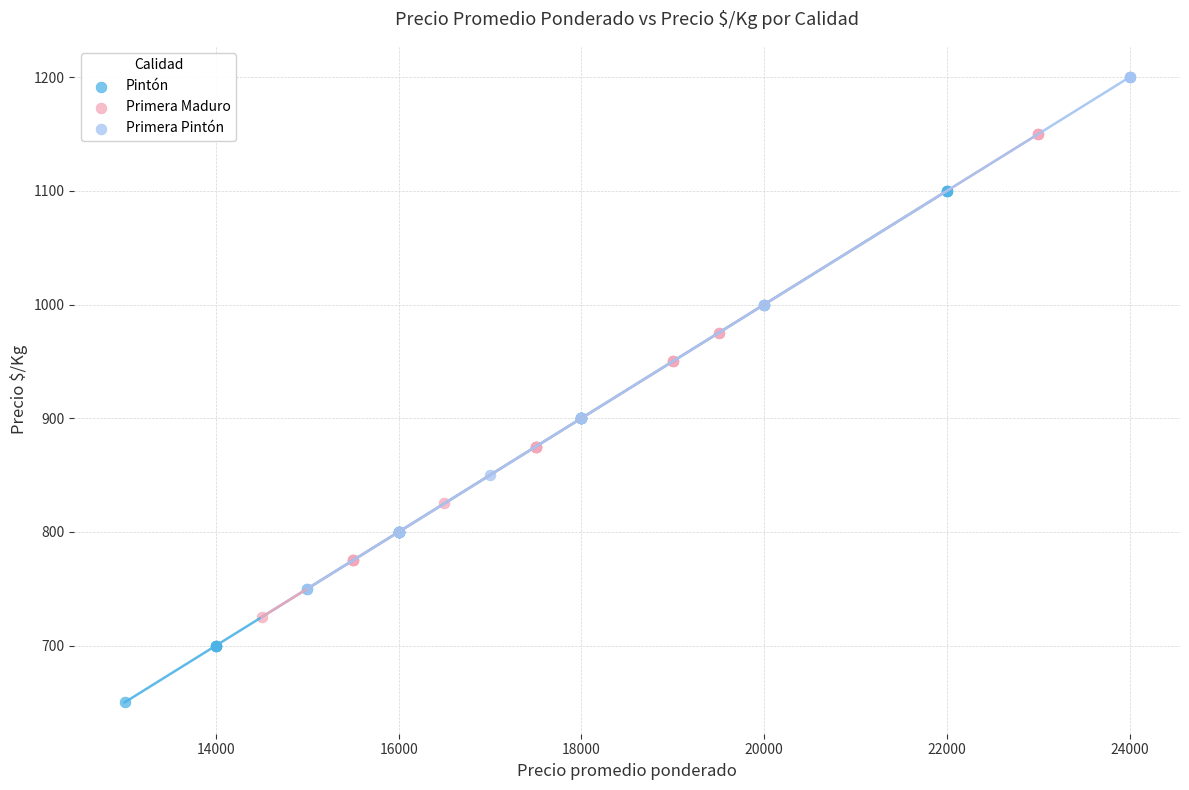

Which series reaches the minimum Y coordinate?

Pintón